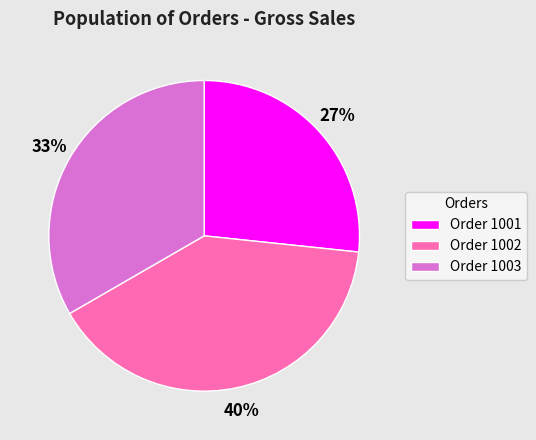

What is the largest slice in the pie chart?

Order 1002